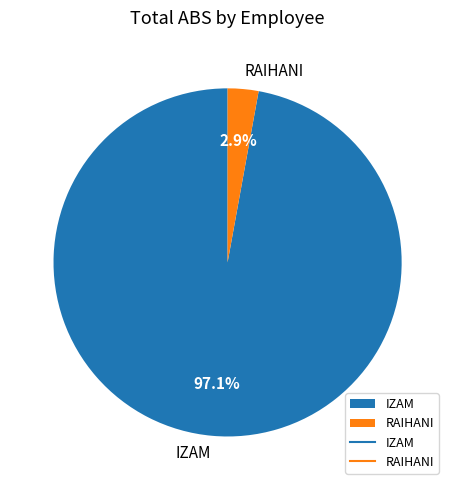

What portion of the pie excludes RAIHANI?

97.1%